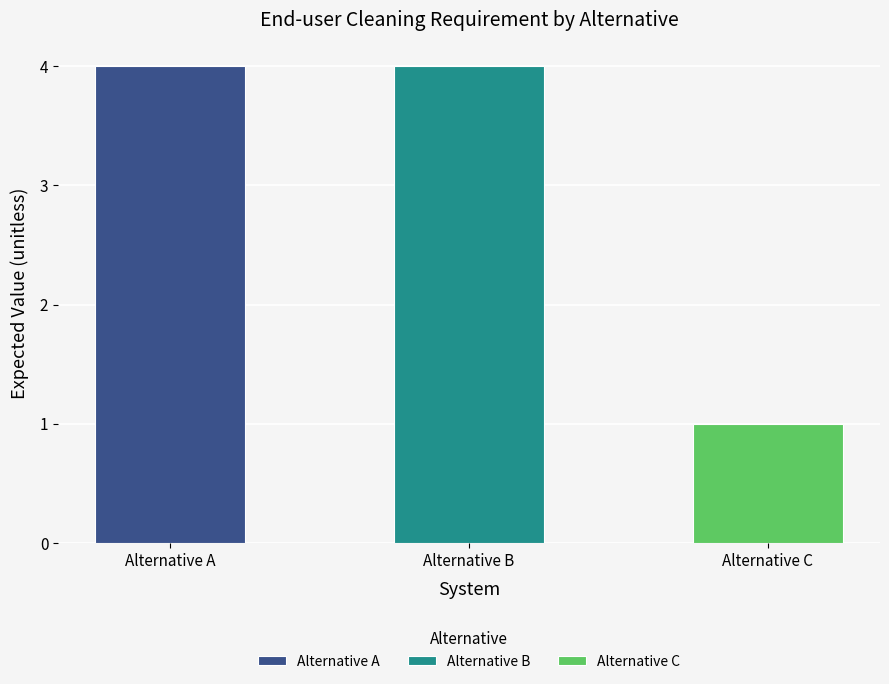

Reading right to left, extract all data points from this chart.

1	4	4